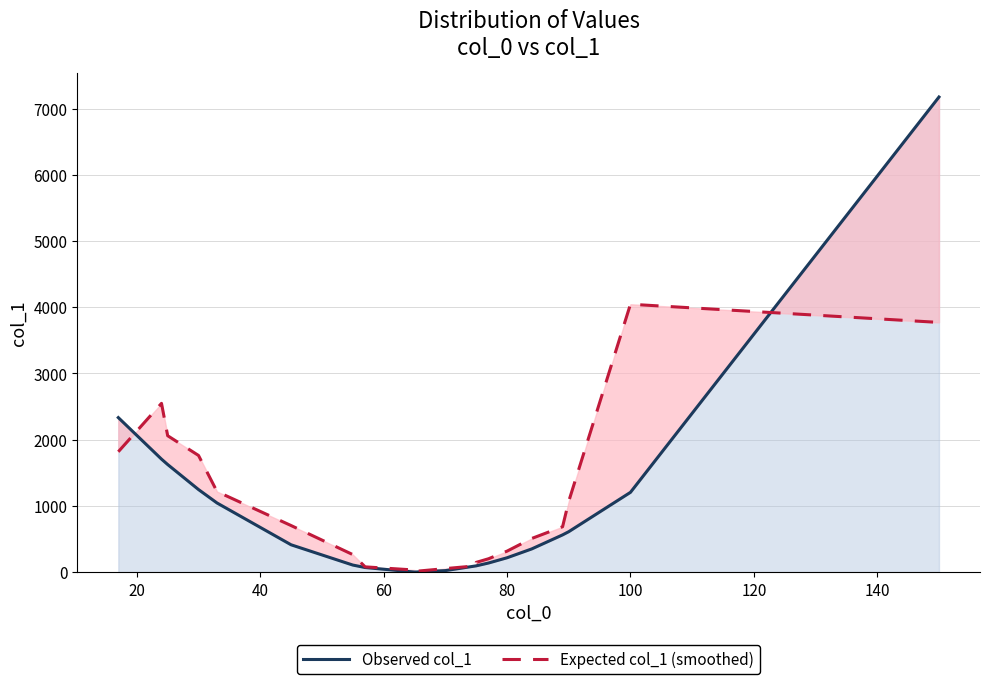

What is the value of the Observed col_1 point at the 4th from the left?

1246.1